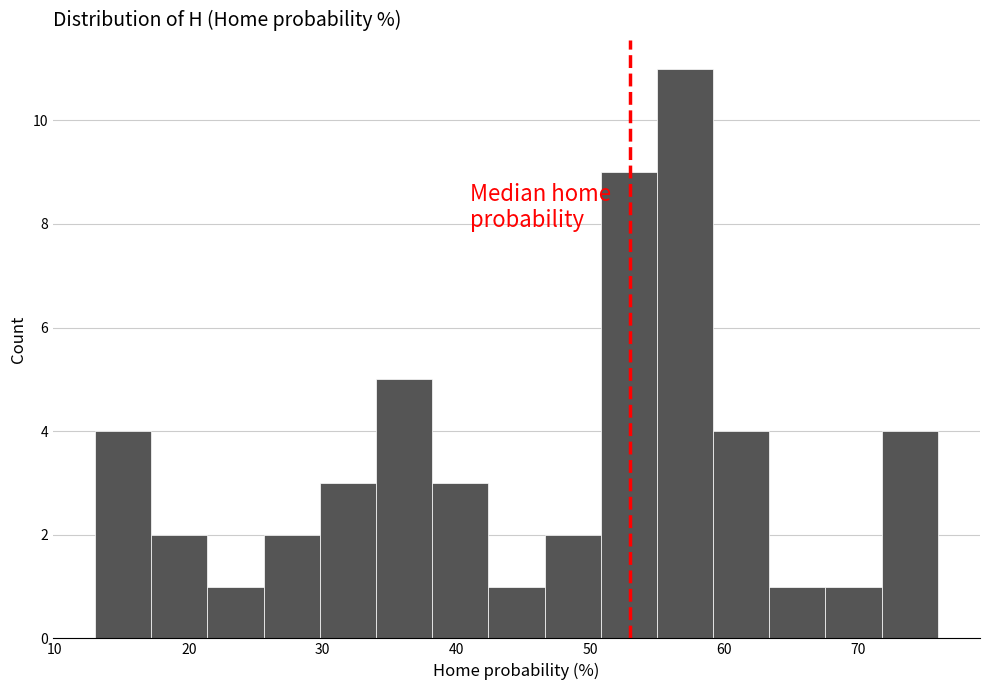

Reading left to right, list every bar in this chart as the range it spans on the x-axis followed by its height. Neither the bar edges nor the heights are printed on the chart, so give them approximately, as read against the axes.

13.0 to 17.2: 4
17.2 to 21.4: 2
21.4 to 25.6: 1
25.6 to 29.8: 2
29.8 to 34.0: 3
34.0 to 38.2: 5
38.2 to 42.4: 3
42.4 to 46.6: 1
46.6 to 50.8: 2
50.8 to 55.0: 9
55.0 to 59.2: 11
59.2 to 63.4: 4
63.4 to 67.6: 1
67.6 to 71.8: 1
71.8 to 76.0: 4